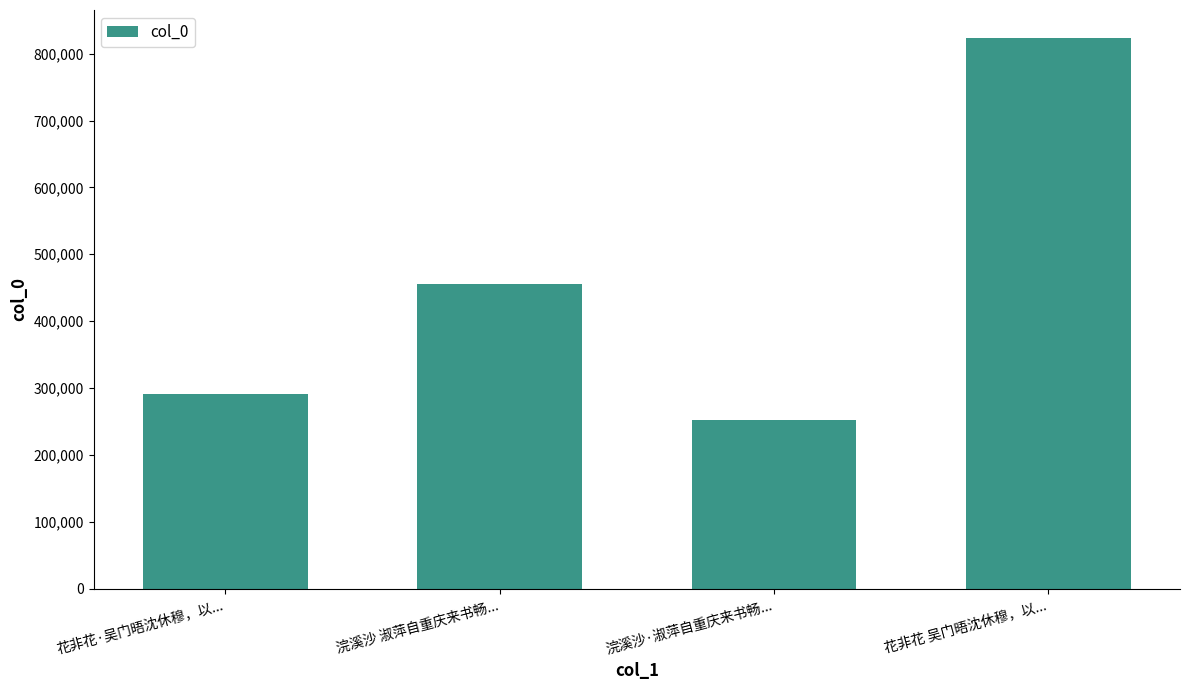

What is the sum of all values?

1823140